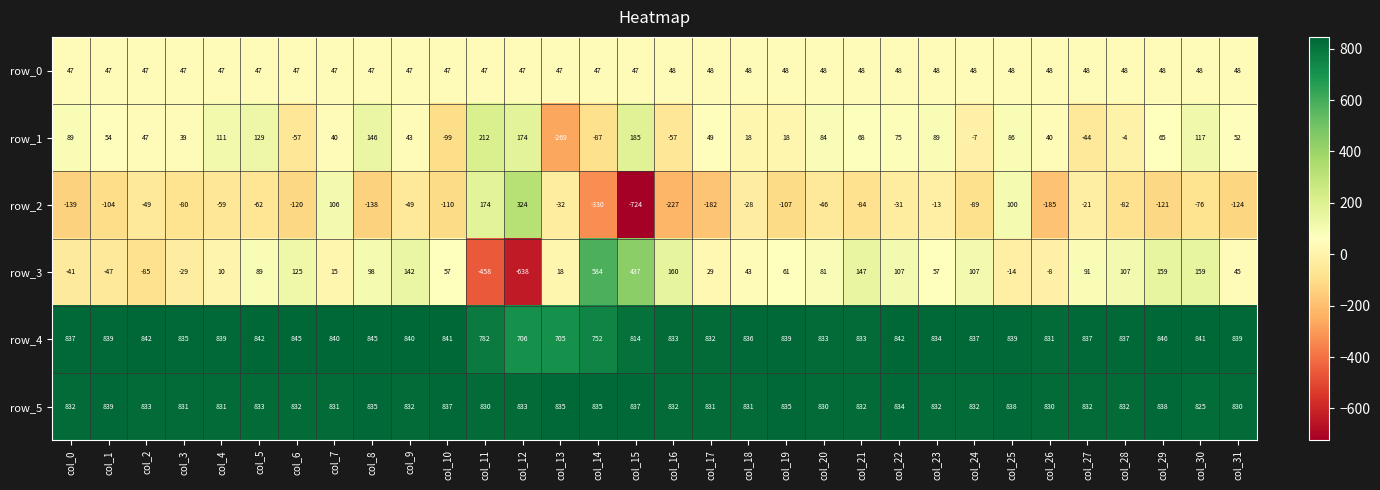

What is the difference between the highest and lowest values at col_13?

1104